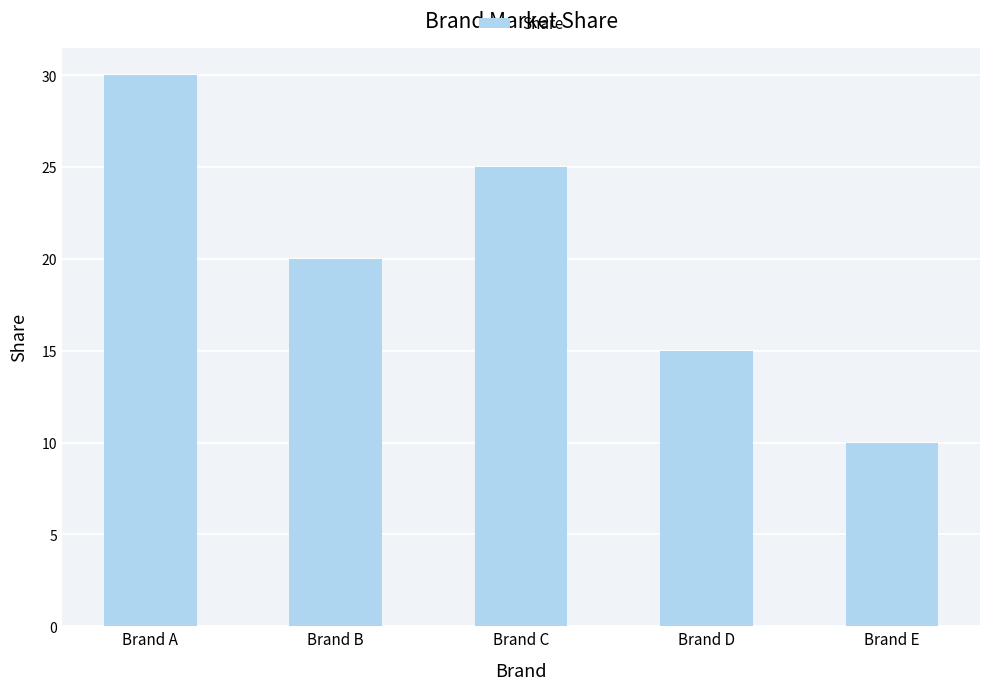

How many data points does each series have?

5